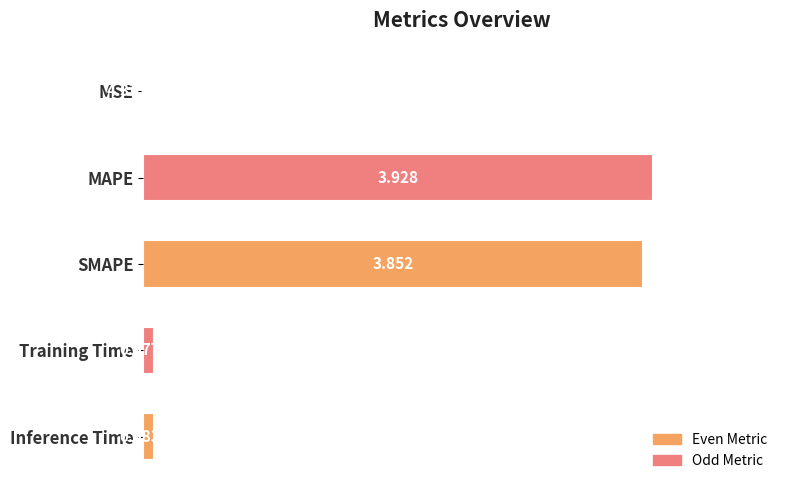

Are the bars horizontal?

Yes